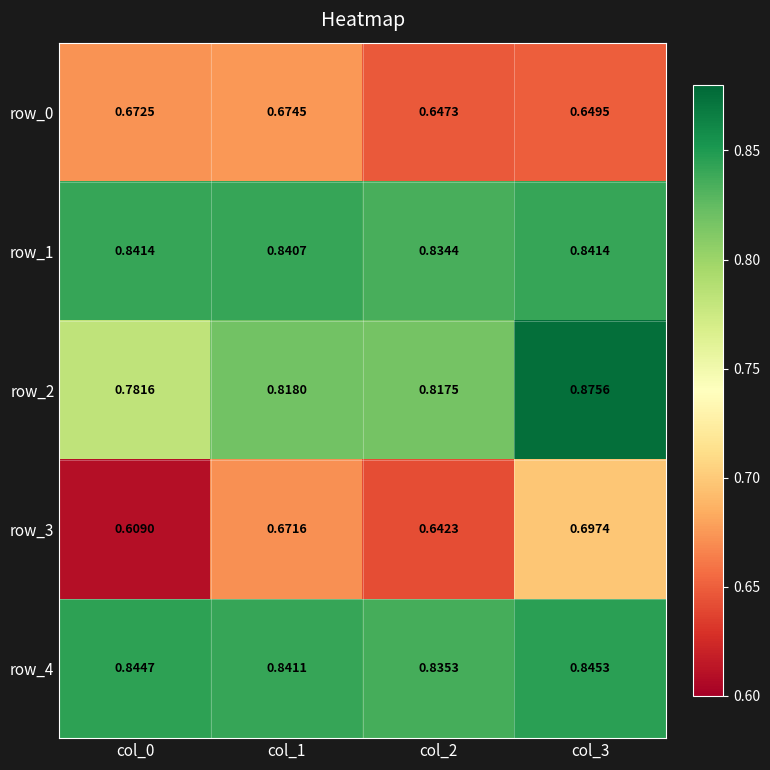

Is it true that row_4 equals 0.6 at col_1?

False